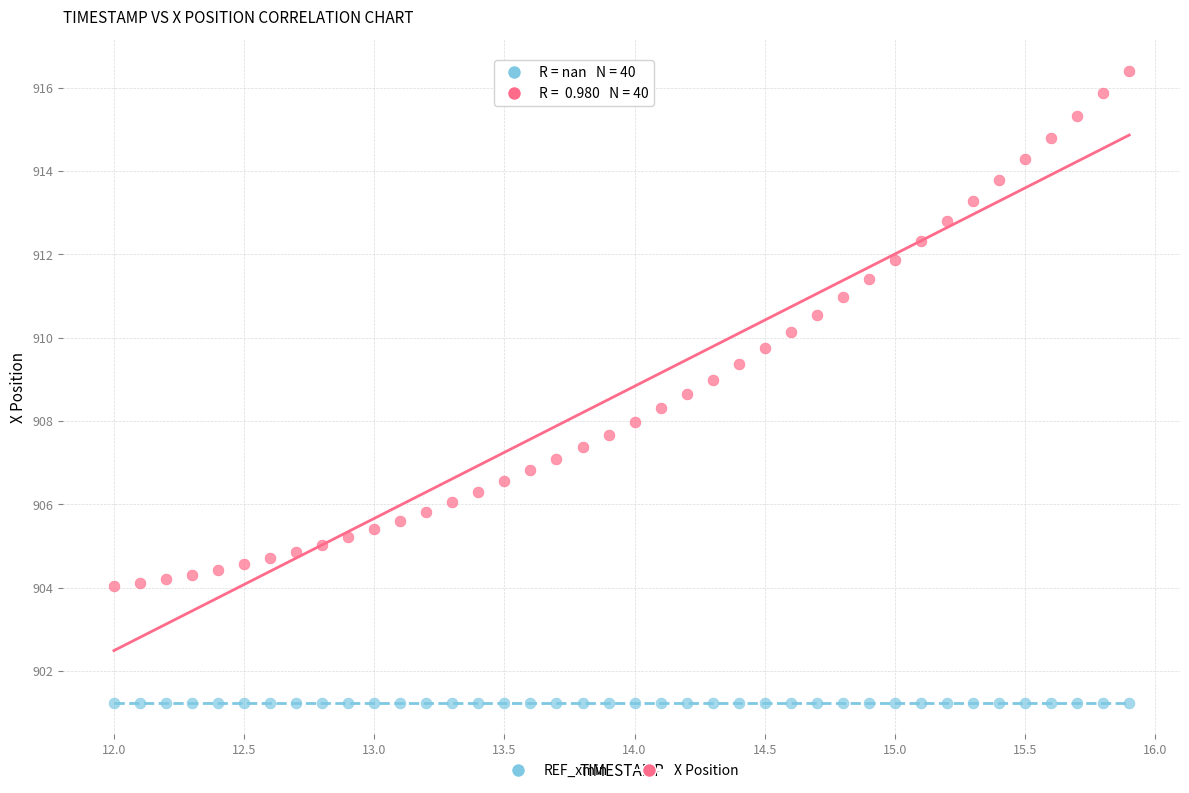

Which series reaches the maximum Y coordinate?

X Position